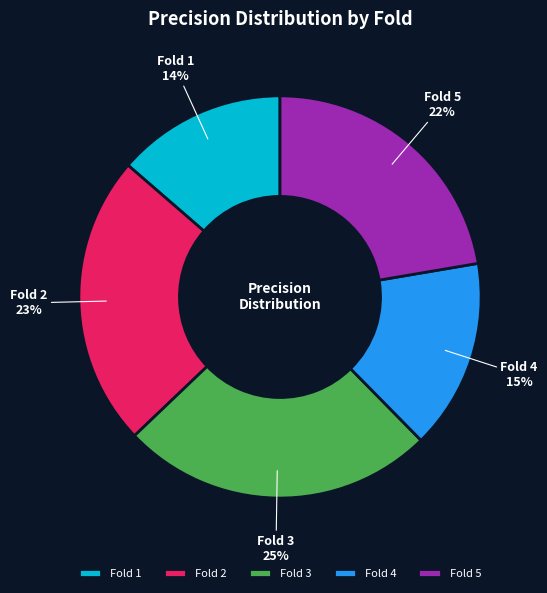

Count the number of slices in the pie.

5